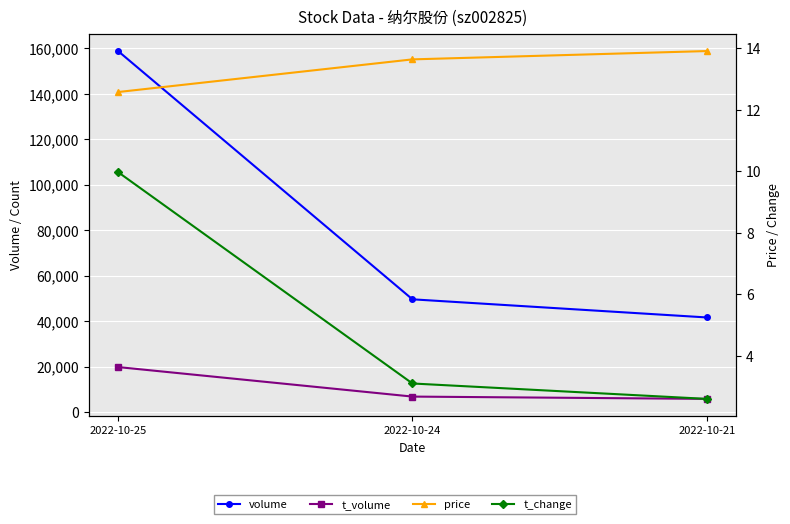

Reading left to right, transcribe all the data shown in this chart.

volume: 2022-10-25=158851.0	2022-10-24=49615.0	2022-10-21=41639.0
t_volume: 2022-10-25=19801.0	2022-10-24=6818.0	2022-10-21=5806.0
price: 2022-10-25=12.6	2022-10-24=13.6	2022-10-21=13.9
t_change: 2022-10-25=10.0	2022-10-24=3.1	2022-10-21=2.6